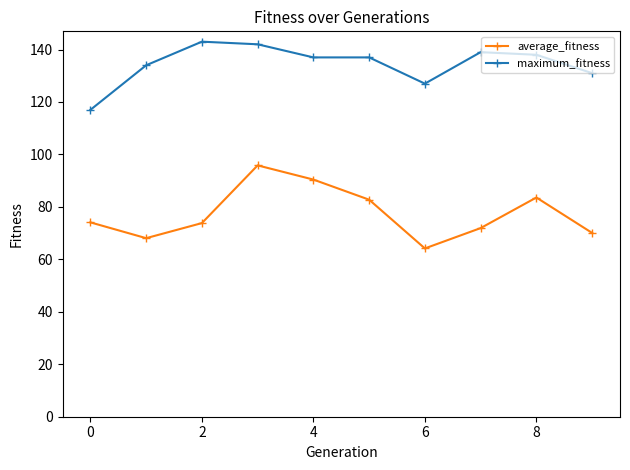

Rank the series by their average value, from lowest to highest.

average_fitness, maximum_fitness